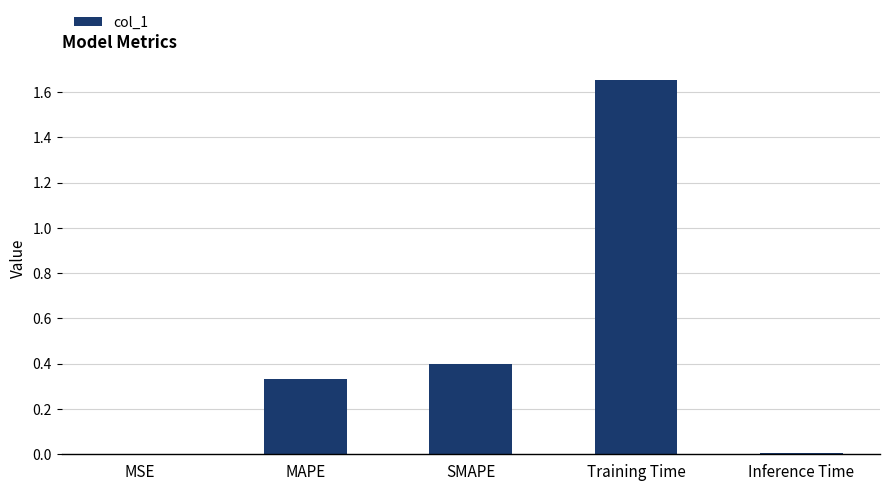

What is the approximate value at SMAPE?

0.4